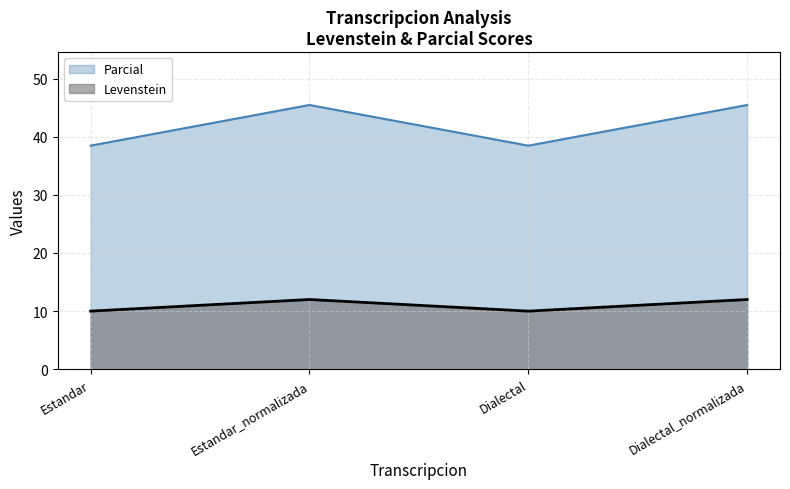

What is the label of the 3rd point from the left?

Dialectal